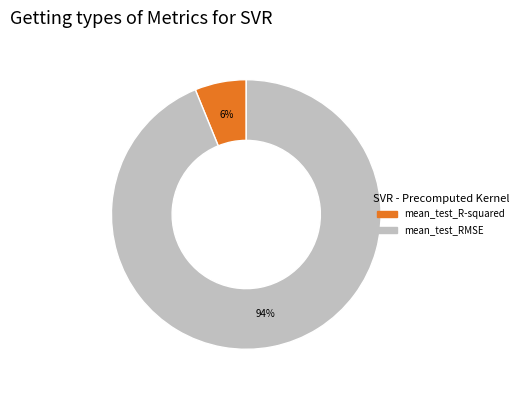

Rank the categories by value from highest to lowest.

mean_test_RMSE, mean_test_R-squared